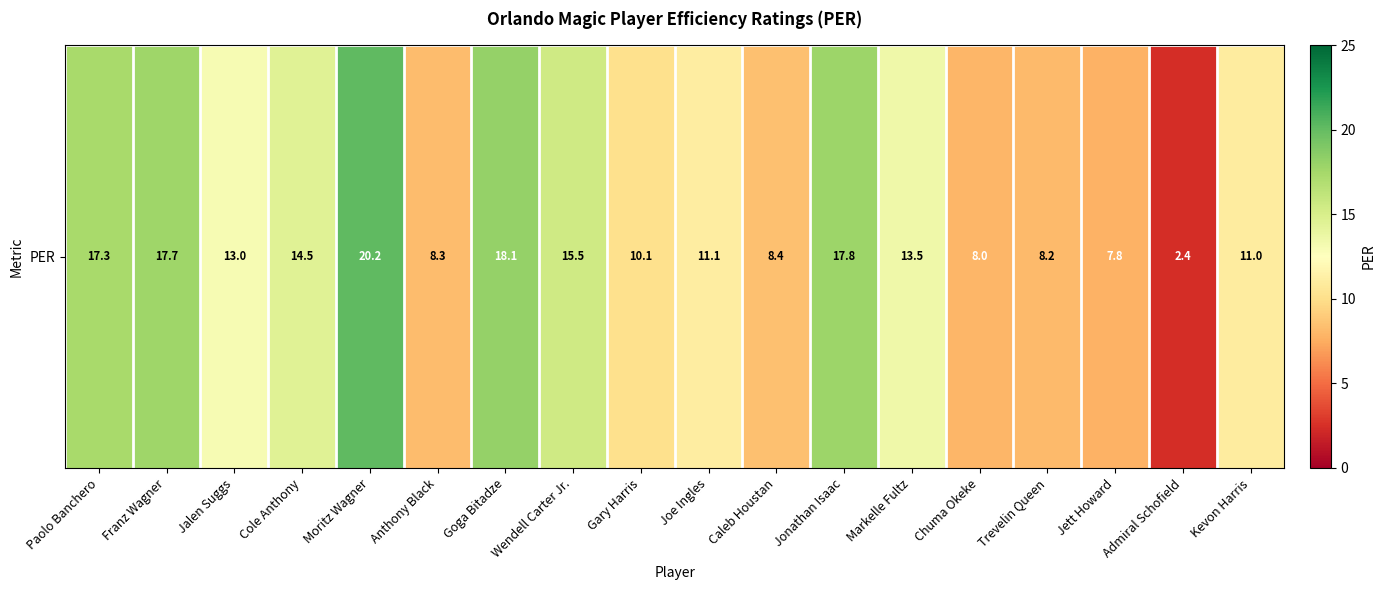

What is the sum of all values?

222.9